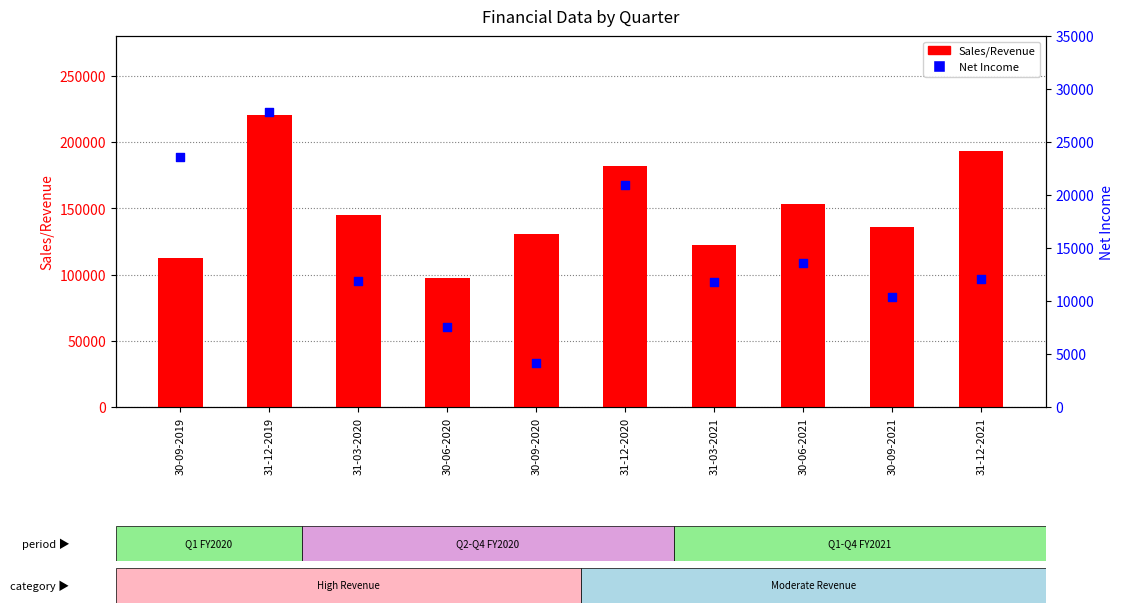

Is the value of Sales/Revenue at 31-03-2020 greater than the value of Net Income at 30-06-2021?

Yes